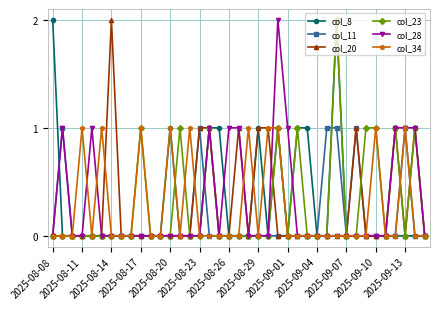

What is the value of the col_23 point at the 24th from the left?

1